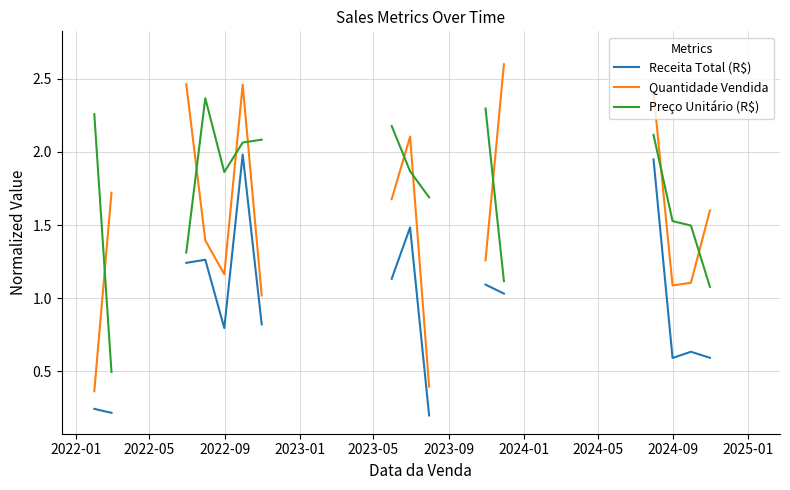

How many intersections are there between Quantidade Vendida and Preço Unitário (R$)?

9